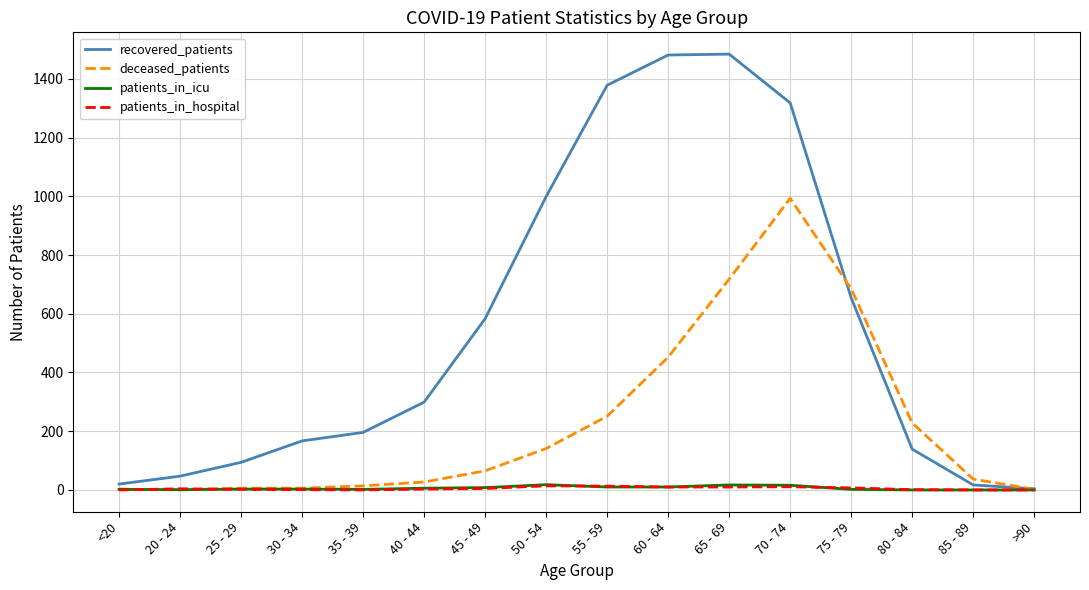

How many lines are shown in the chart?

4